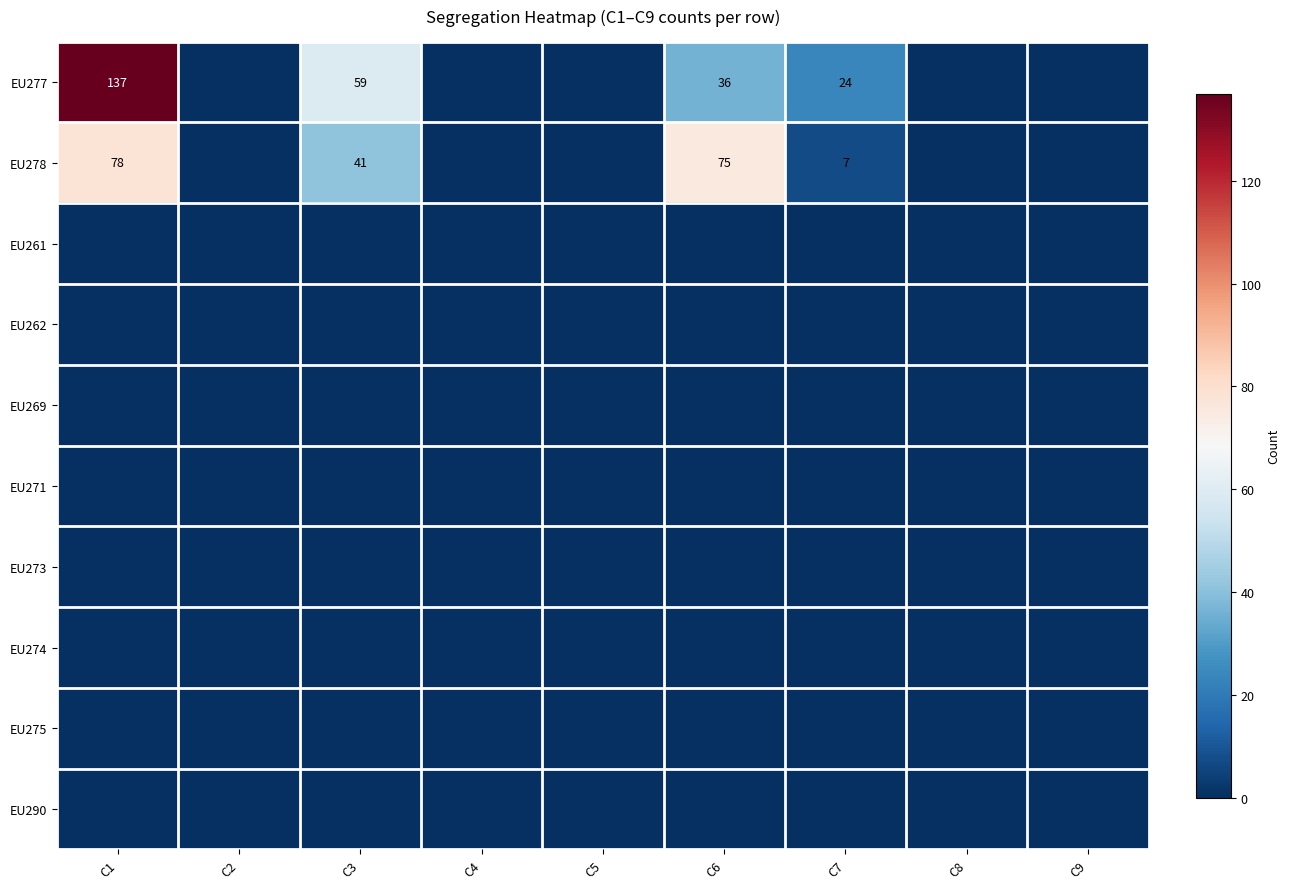

What is the average value of the EU278 series?

22